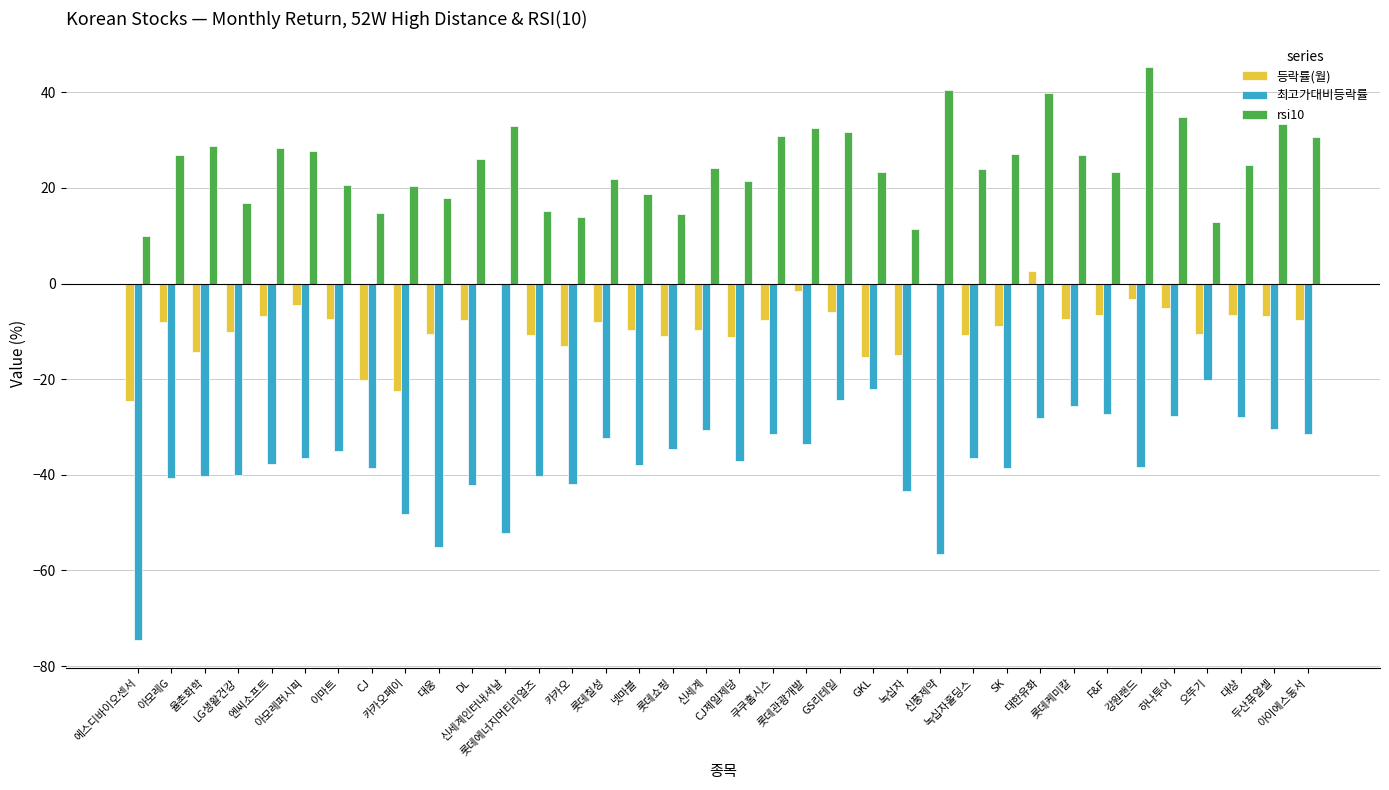

What is the maximum value shown in the chart?

45.2